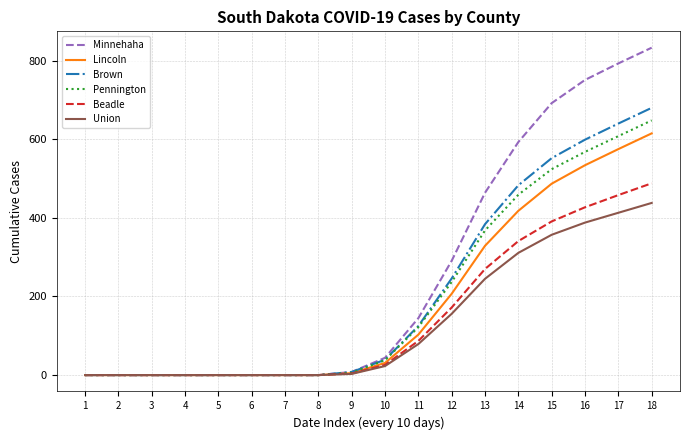

Which series changed the most between 14 and 17?

Minnehaha